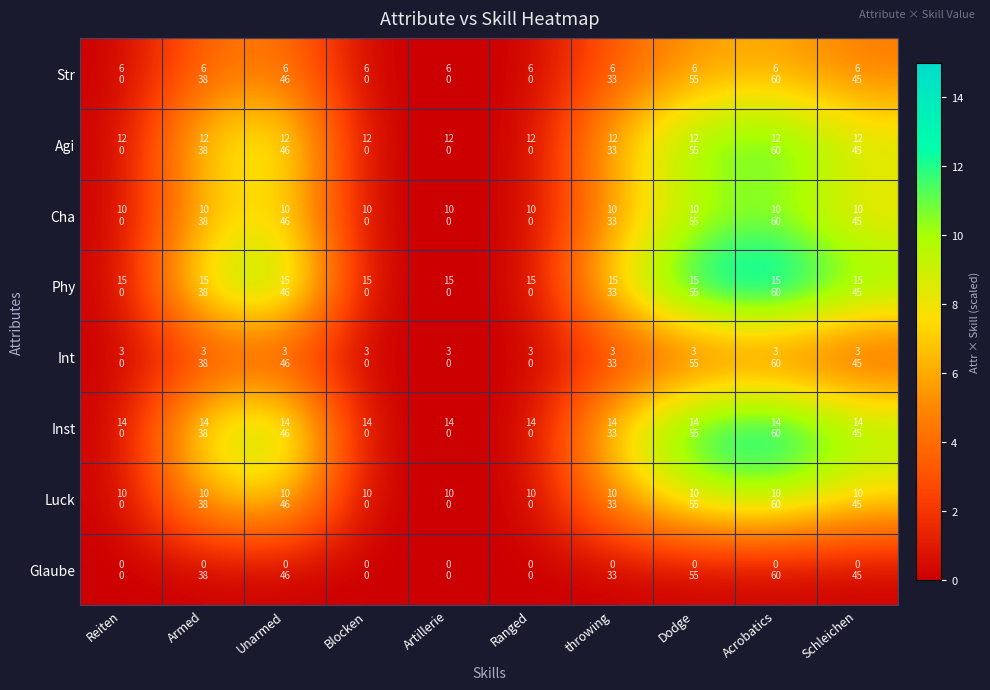

At Blocken, list the series in order from smallest to largest.

Str, Agi, Cha, Phy, Int, Inst, Luck, Glaube